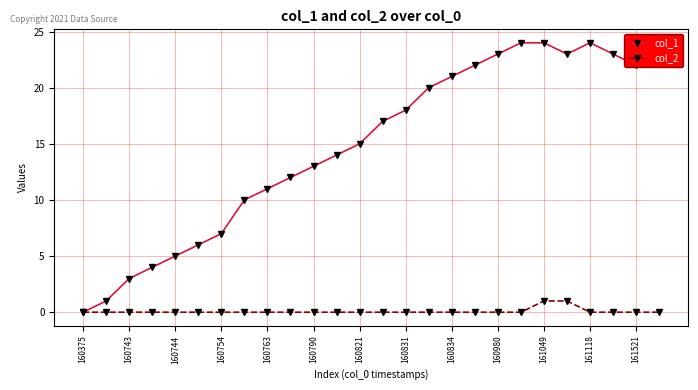

Which series has the largest range (max minus min)?

col_1